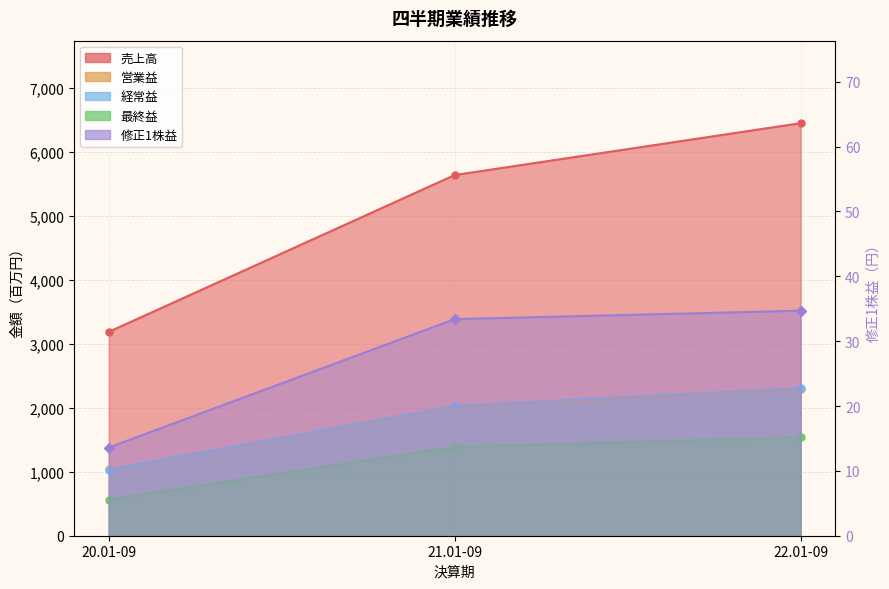

What are all the series names shown in the legend?

売上高, 営業益, 経常益, 最終益, 修正1株益